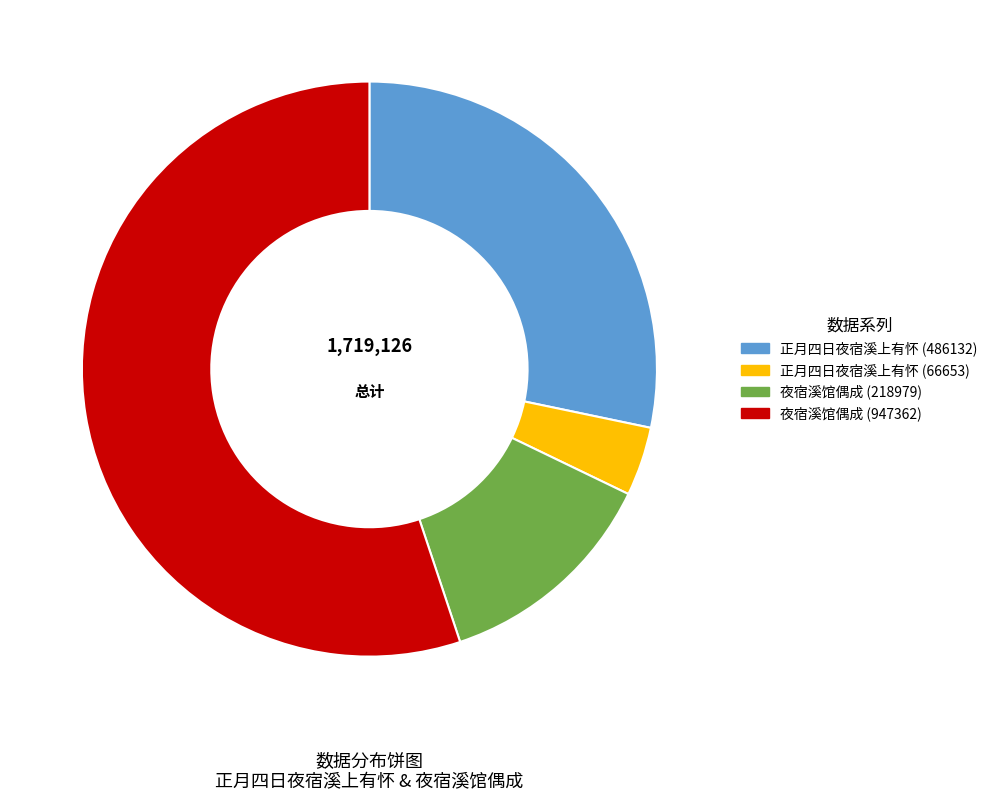

Rank the categories by value from highest to lowest.

夜宿溪馆偶成 (947362), 正月四日夜宿溪上有怀 (486132), 夜宿溪馆偶成 (218979), 正月四日夜宿溪上有怀 (66653)